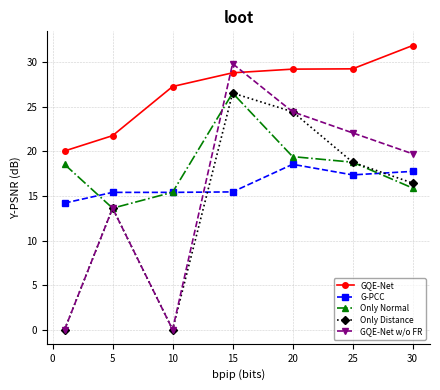

True or false: Only Normal and GQE-Net w/o FR cross at least once.

True